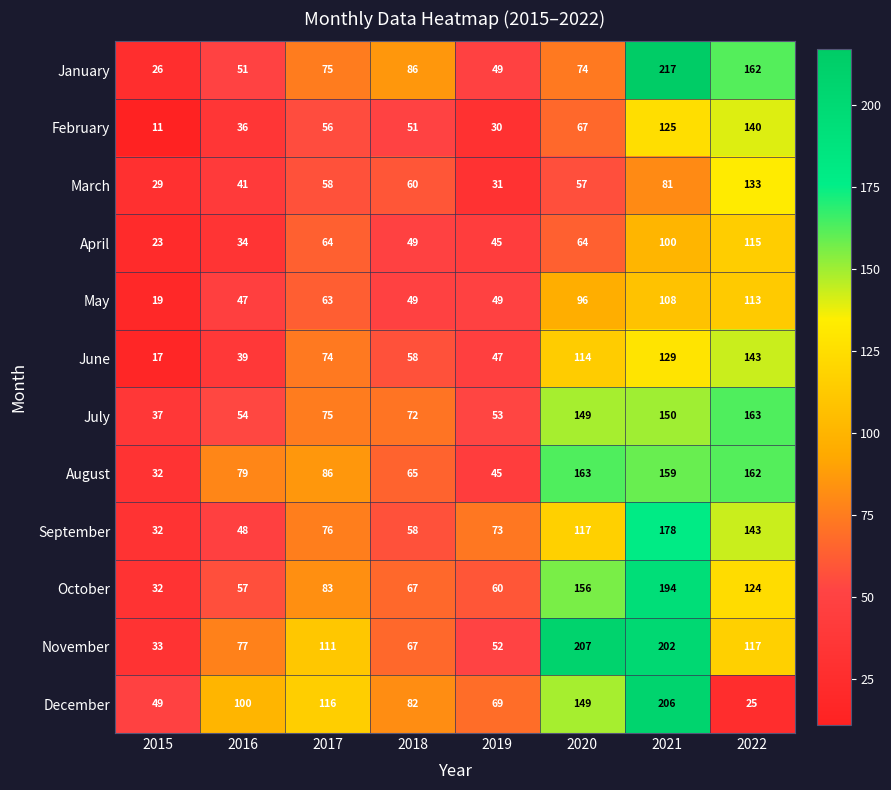

Rank the categories by November value from lowest to highest.

2015, 2019, 2018, 2016, 2017, 2022, 2021, 2020